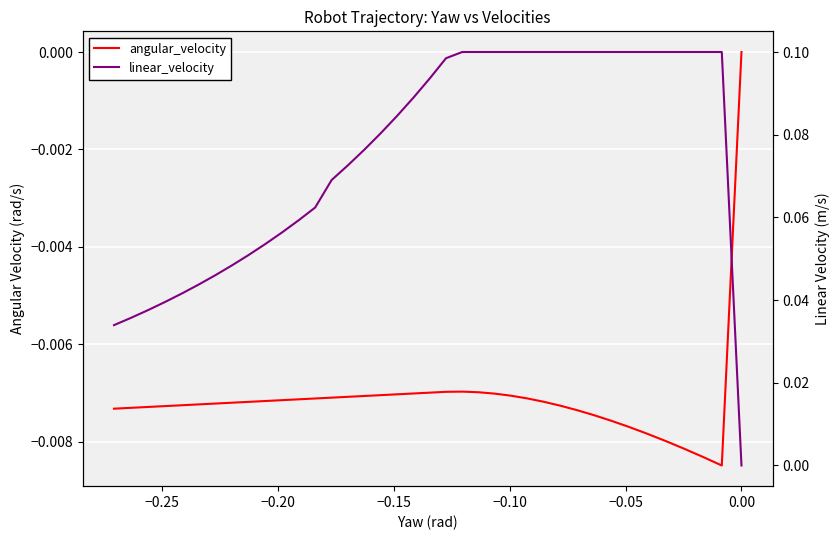

How many categories are shown in the chart?

39